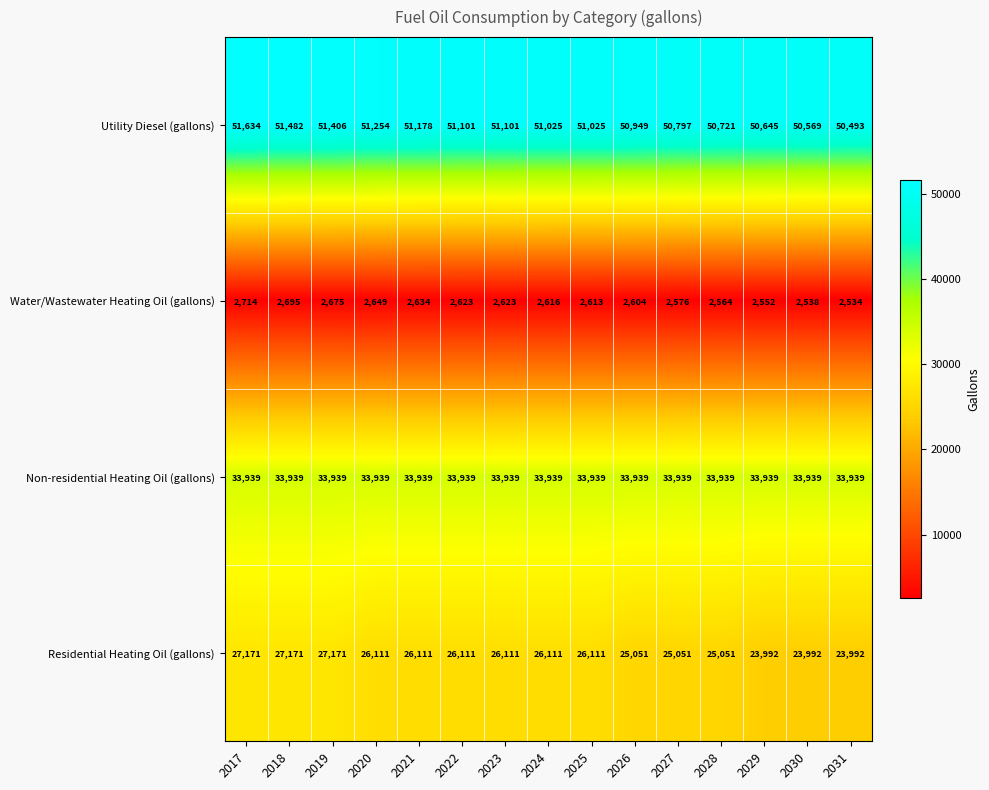

What is the approximate value of Non-residential Heating Oil (gallons) at 2029?

33939